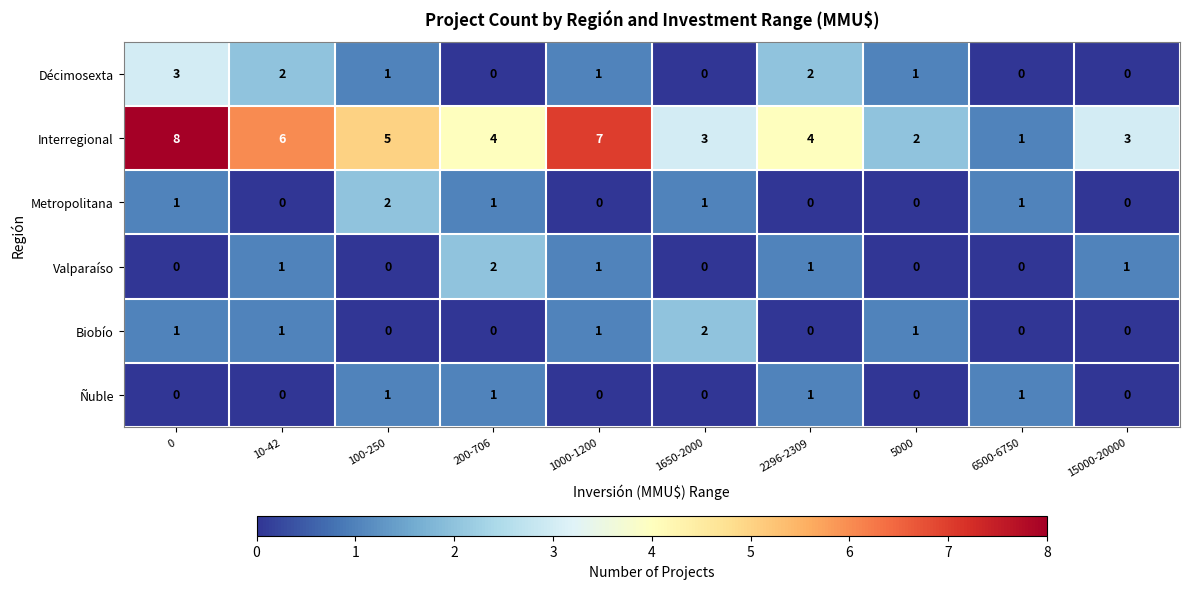

Which series has the largest total across all categories?

Interregional